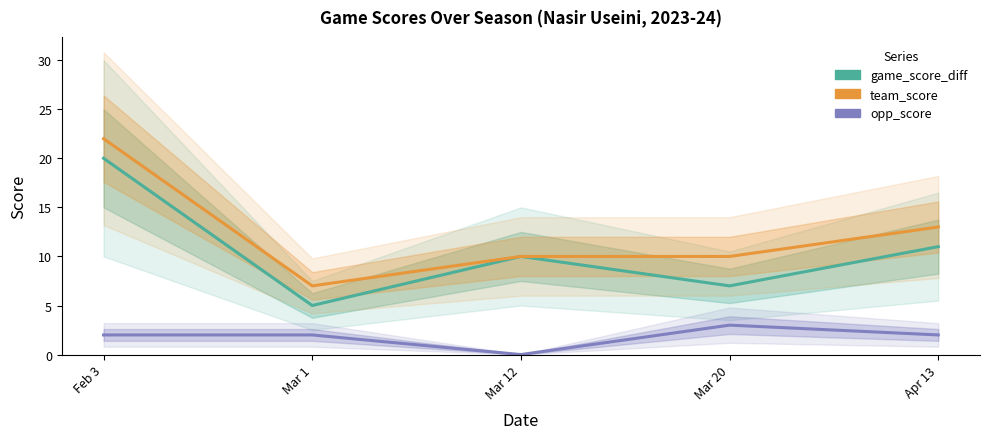

List the series in order of their peak value, highest first.

team_score, game_score_diff, opp_score